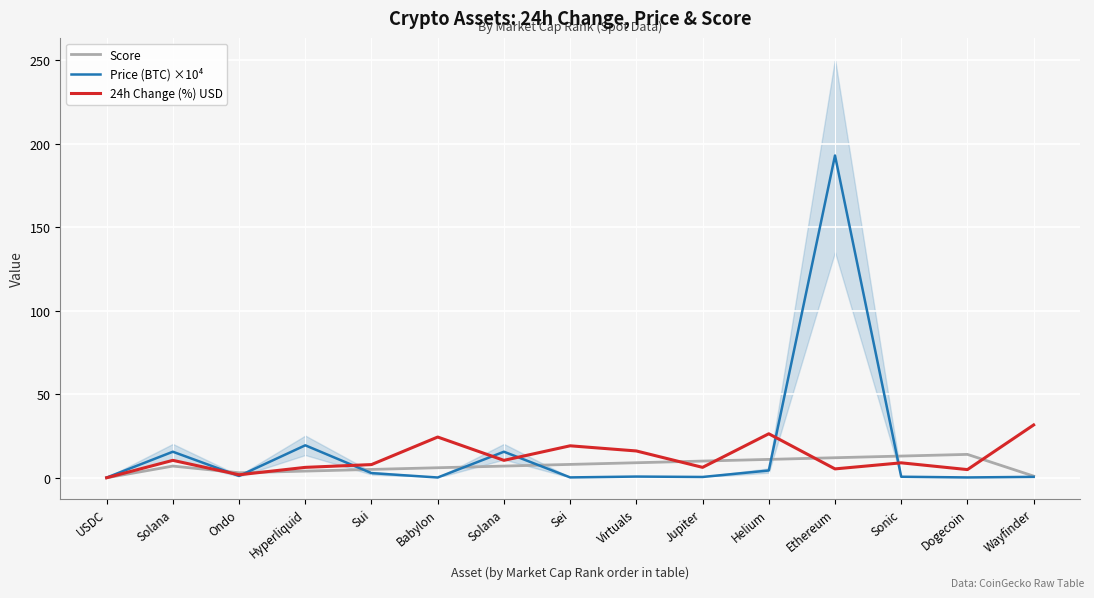

At which category does Price (BTC) ×10⁴ reach its first local valley?

Ondo